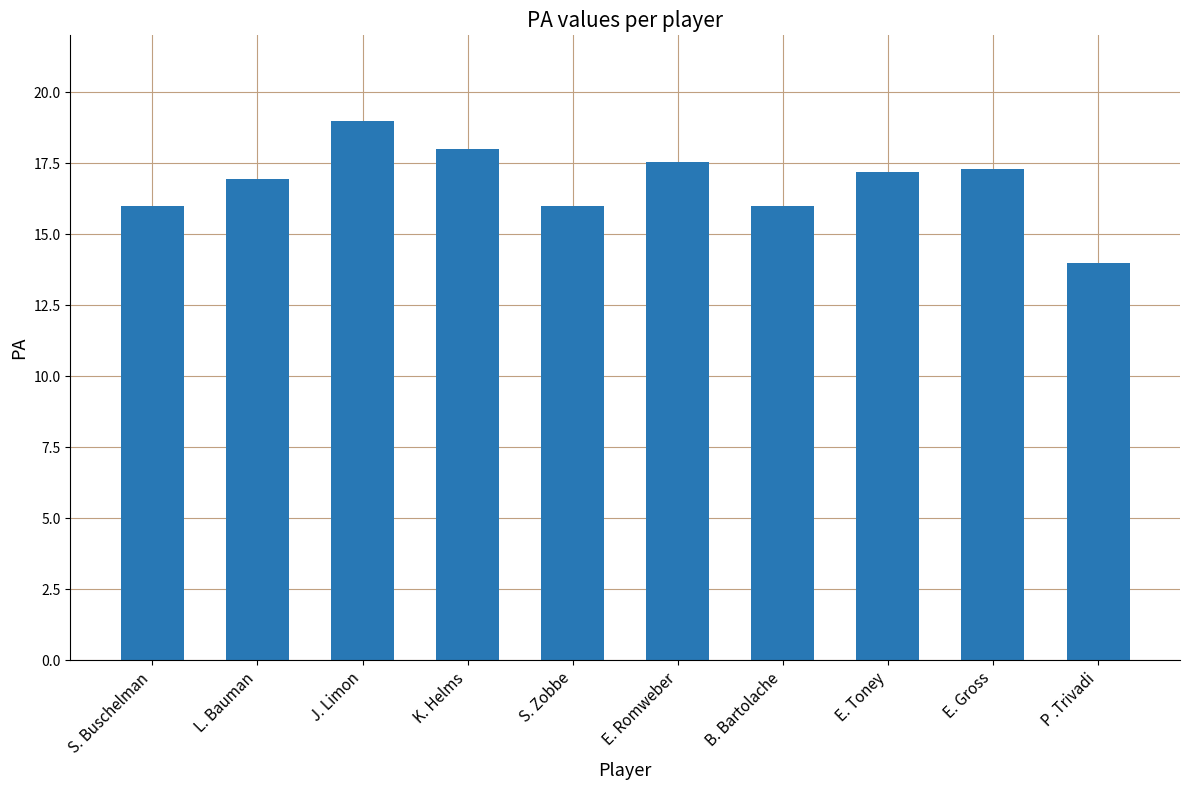

Are the bars grouped side by side (vs. stacked)?

No